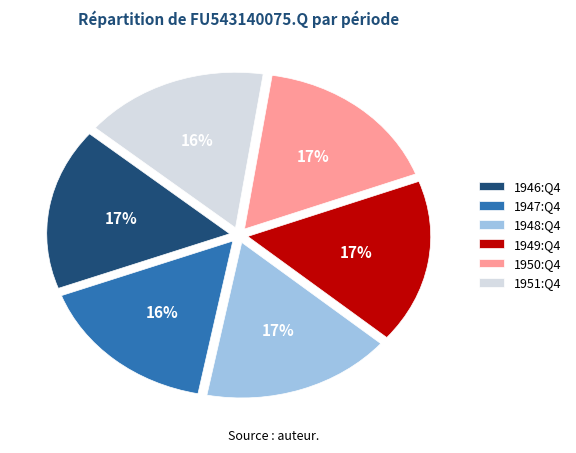

Combined, do 1951:Q4 and 1946:Q4 account for over 50%?

No